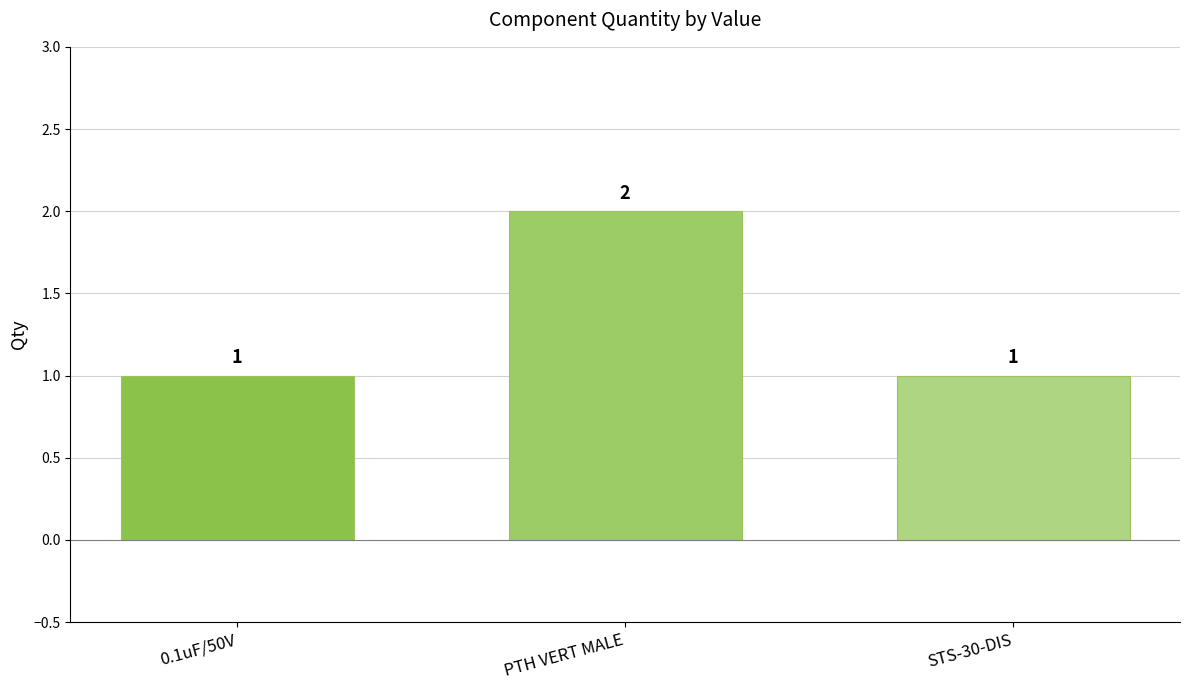

The chart shows a value of 1 at 0.1uF/50V. True or false?

True